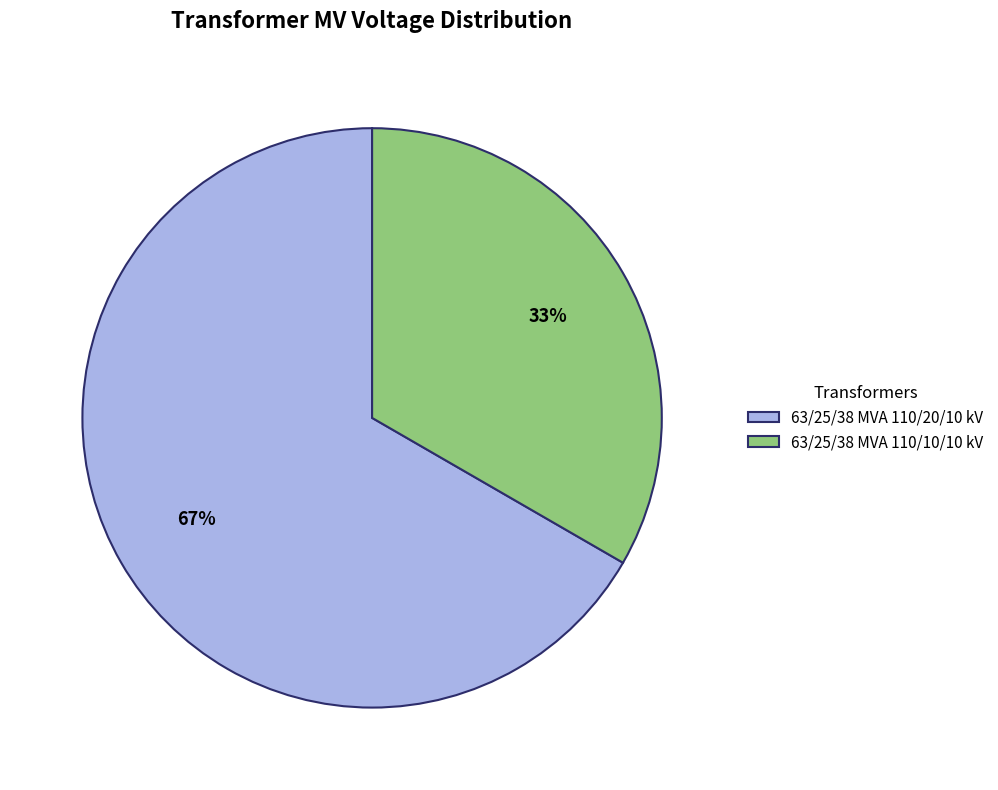

True or false: 63/25/38 MVA 110/10/10 kV accounts for 22% of the total.

False